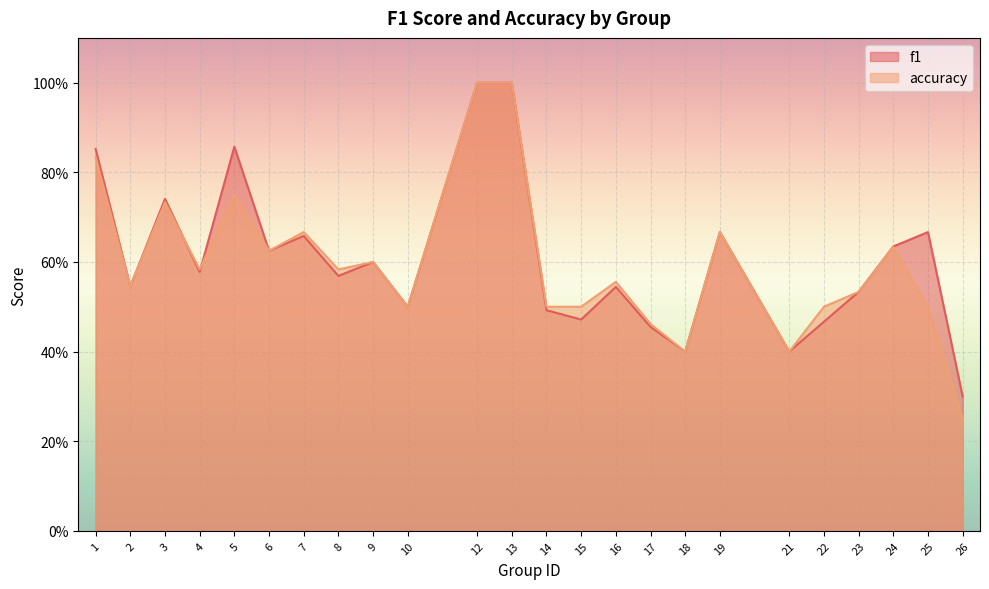

How many categories are shown in the chart?

24